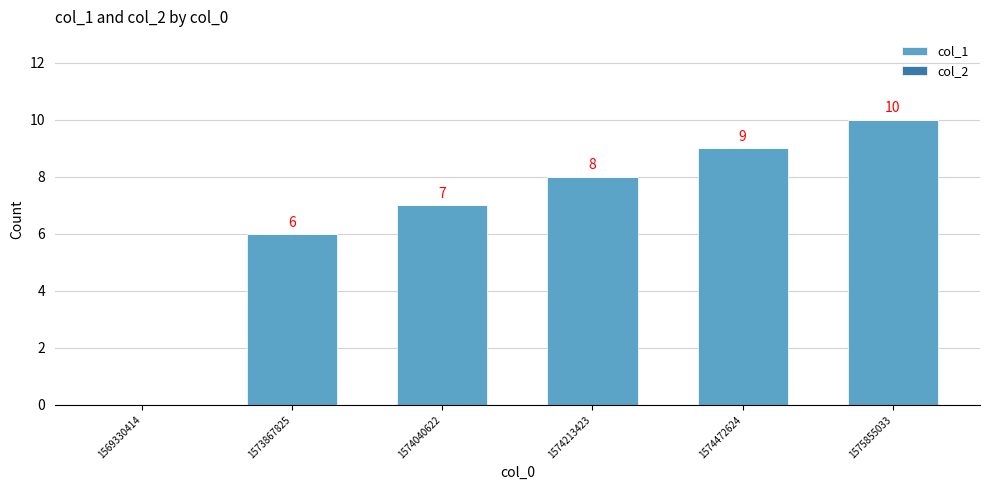

Reading left to right, what are all the values shown in this chart?

1569330414=0	1573867825=6	1574040622=7	1574213423=8	1574472624=9	1575855033=10